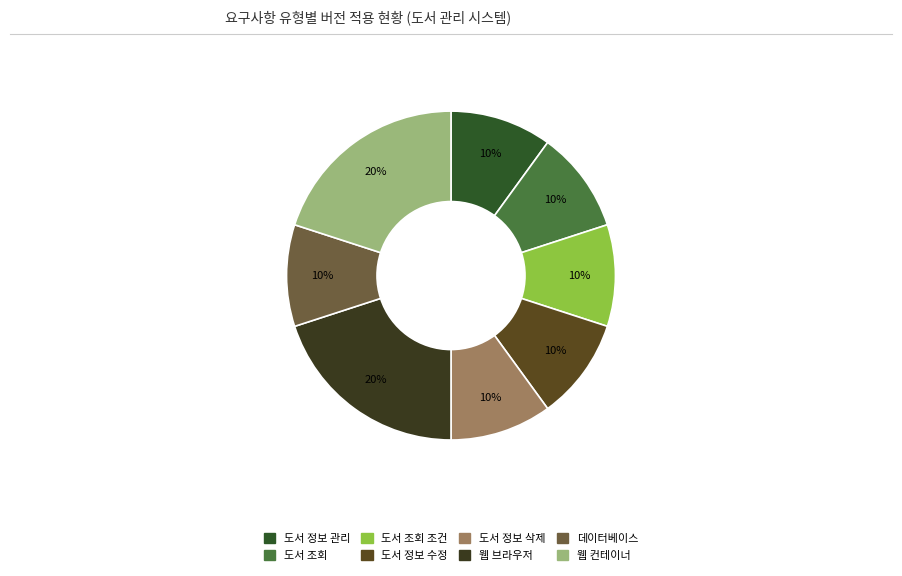

What is the largest slice in the pie chart?

웹 브라우저